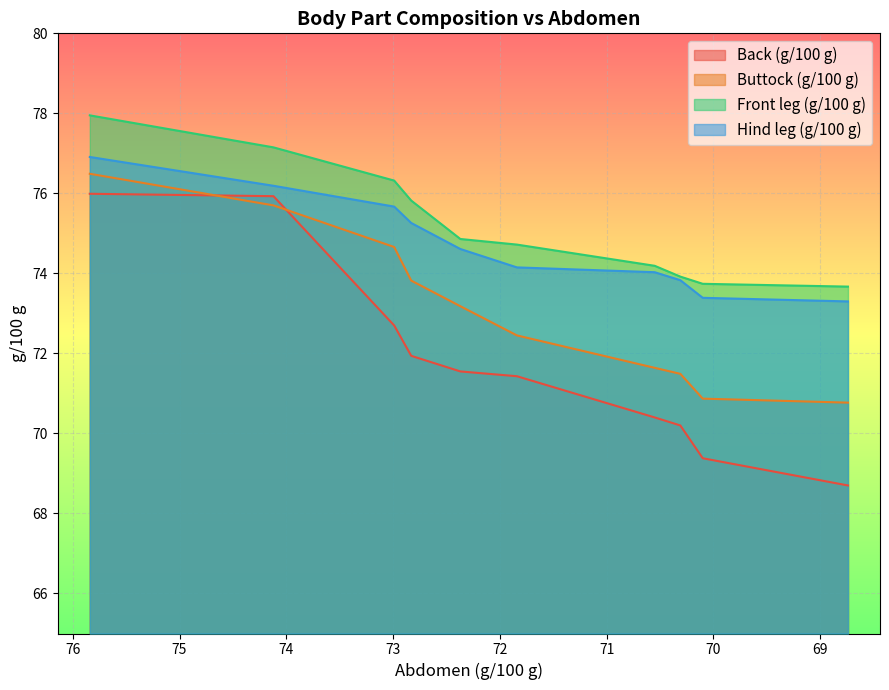

True or false: Hind leg (g/100 g) has more than 1 points higher than both neighbors.

False